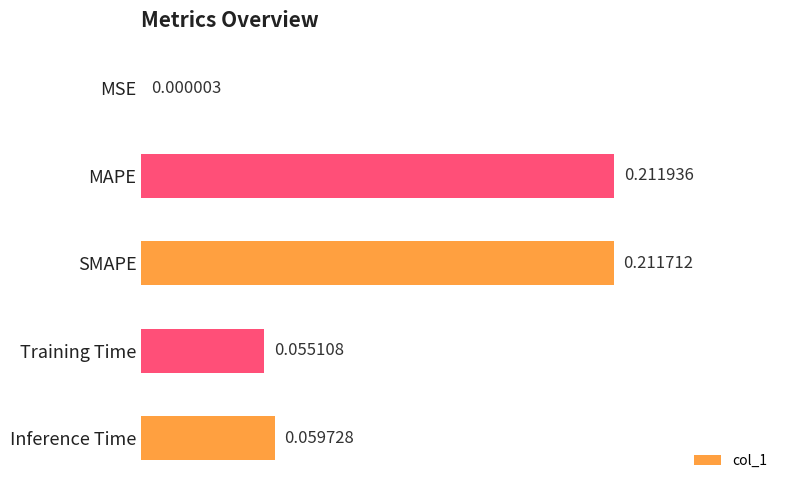

At which label is the value closest to 0?

MSE